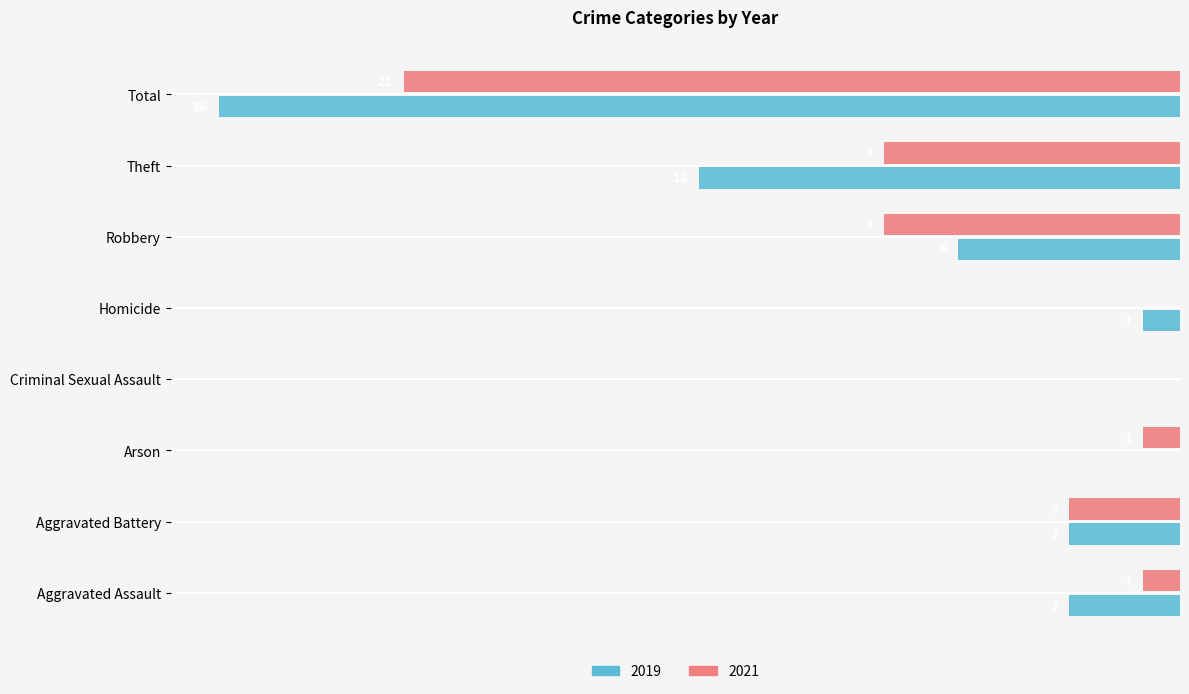

What are all the series names shown in the legend?

2019, 2021